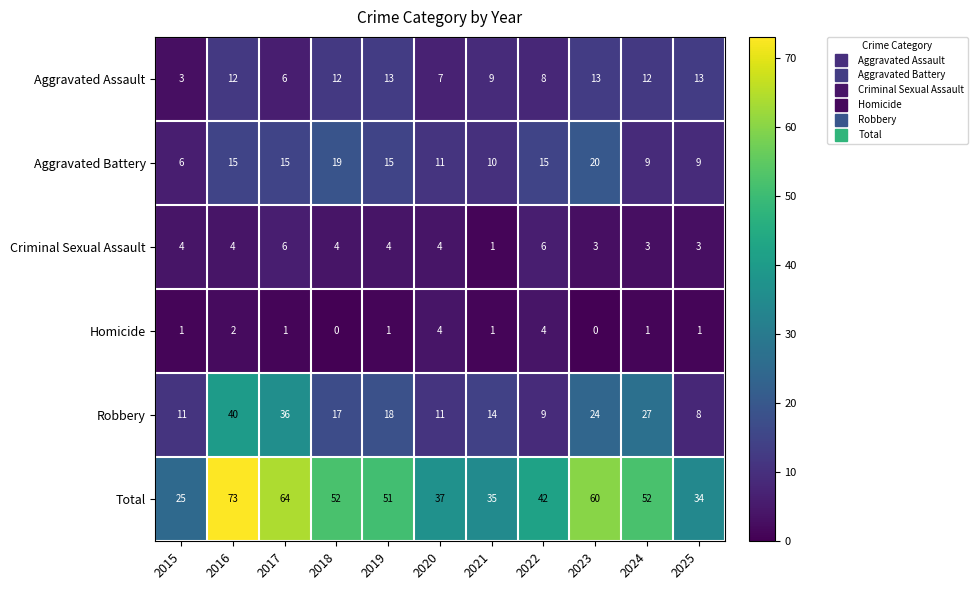

At which category is the sum across all series the highest?

2016